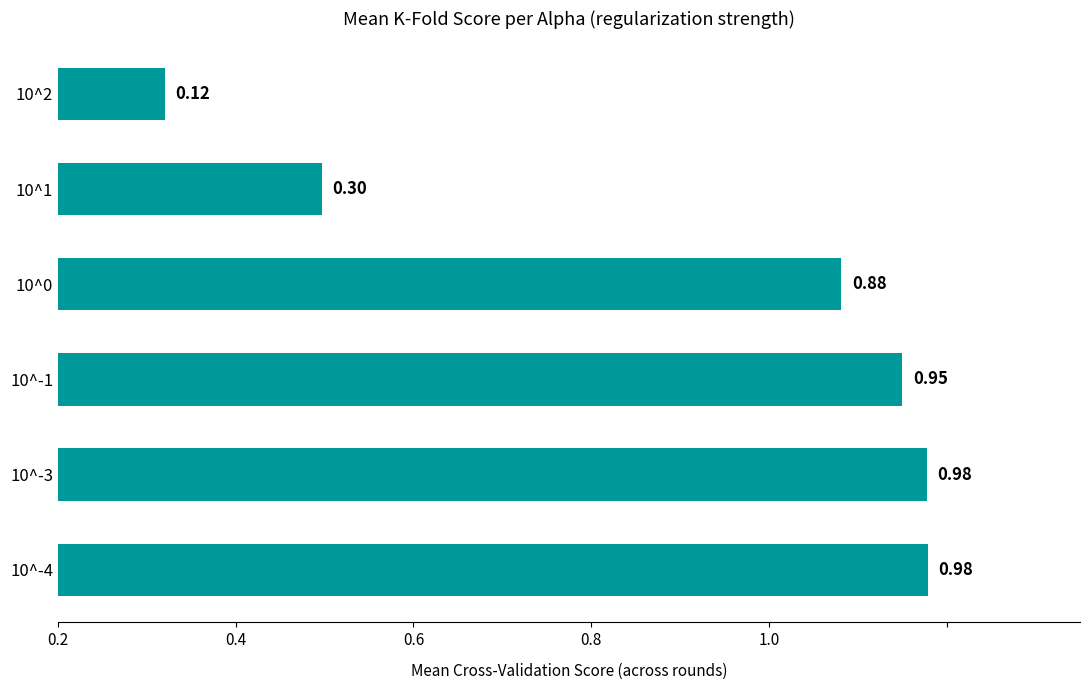

What is the maximum value shown in the chart?

1.0